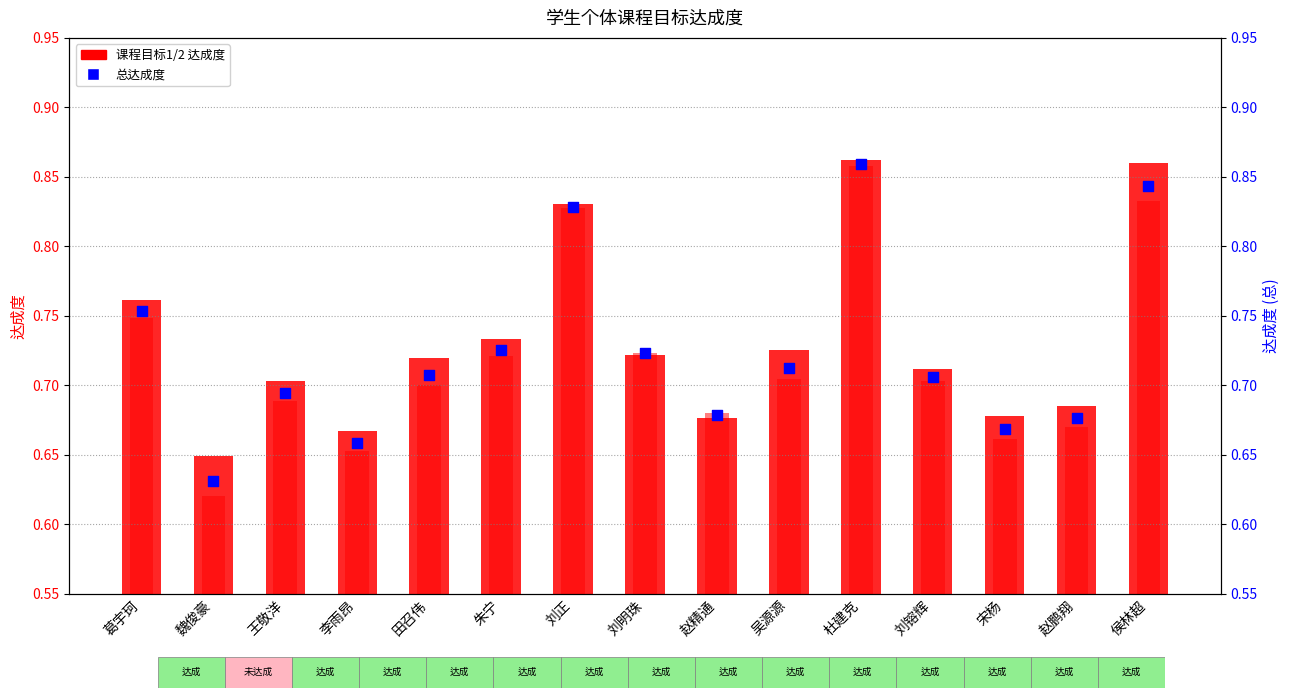

Which series has the largest total across all categories?

课程目标1